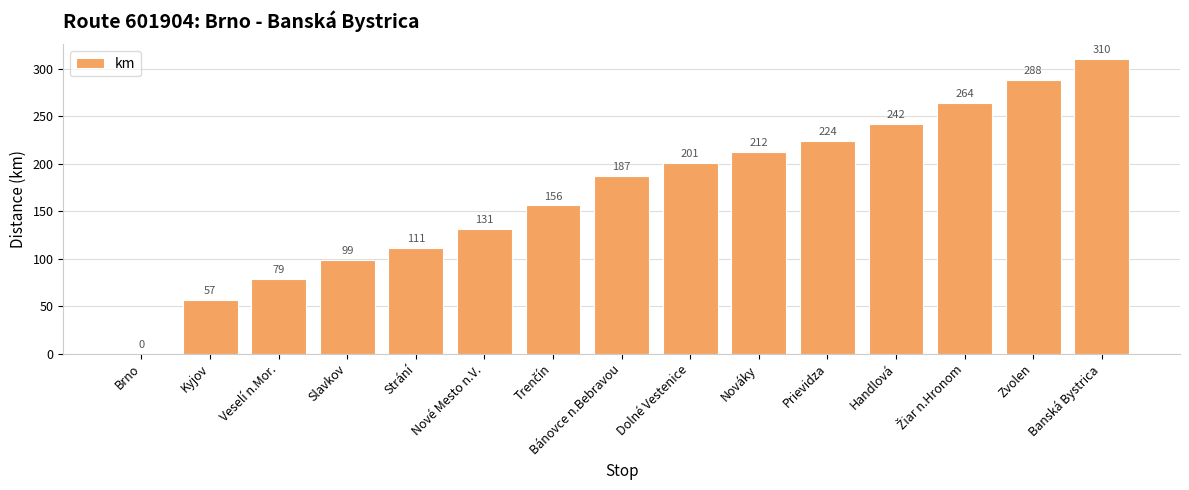

The chart shows a value of 224 at Prievidza. True or false?

True